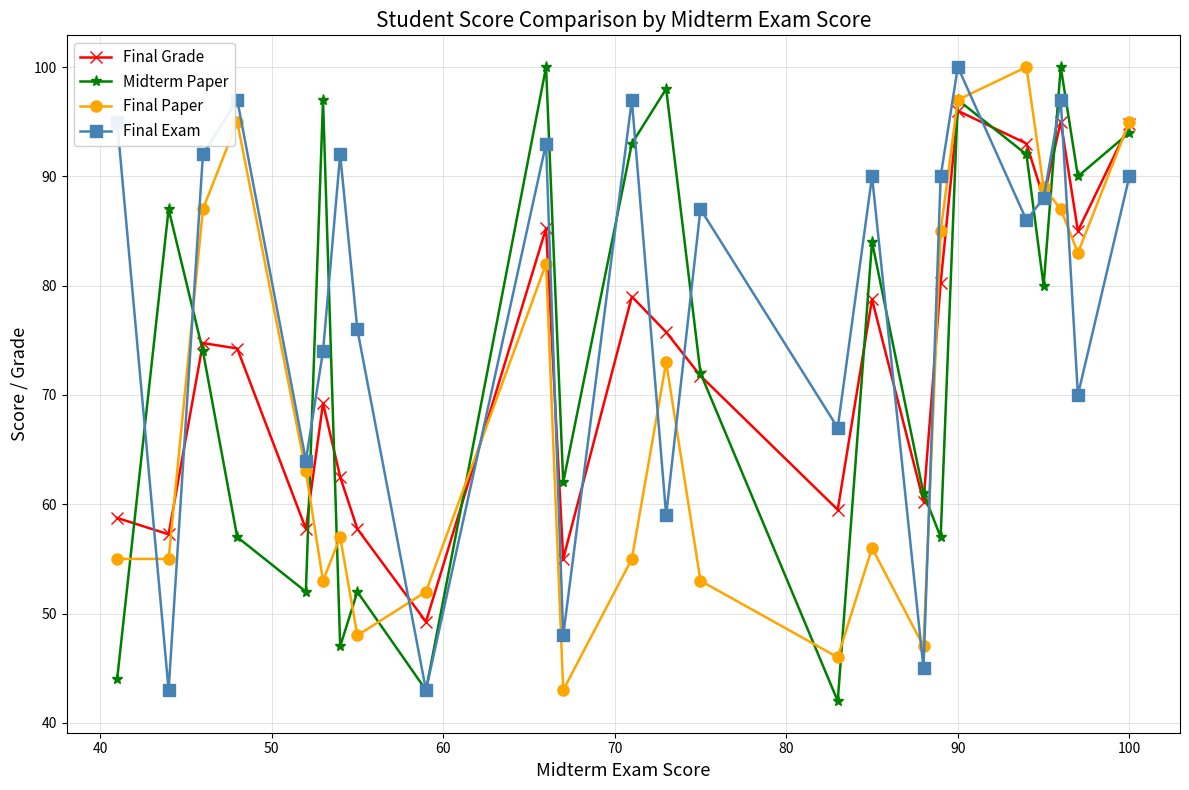

In Midterm Paper, how many points are lower than both neighbors (excluding endpoints)?

8